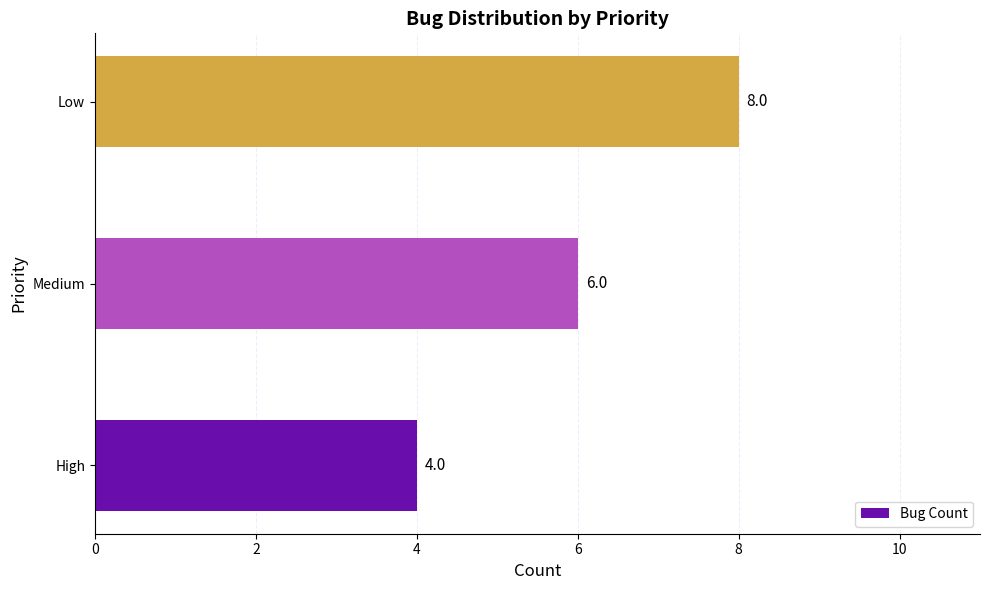

Rank the categories by value from lowest to highest.

High, Medium, Low